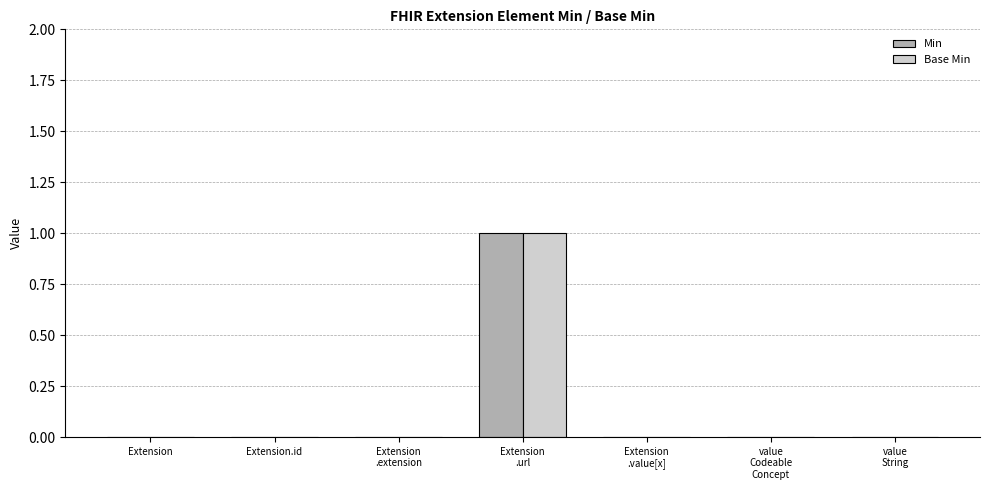

Reading left to right, transcribe all the data shown in this chart.

Min: 0	0	0	1	0	0	0
Base Min: 0	0	0	1	0	0	0